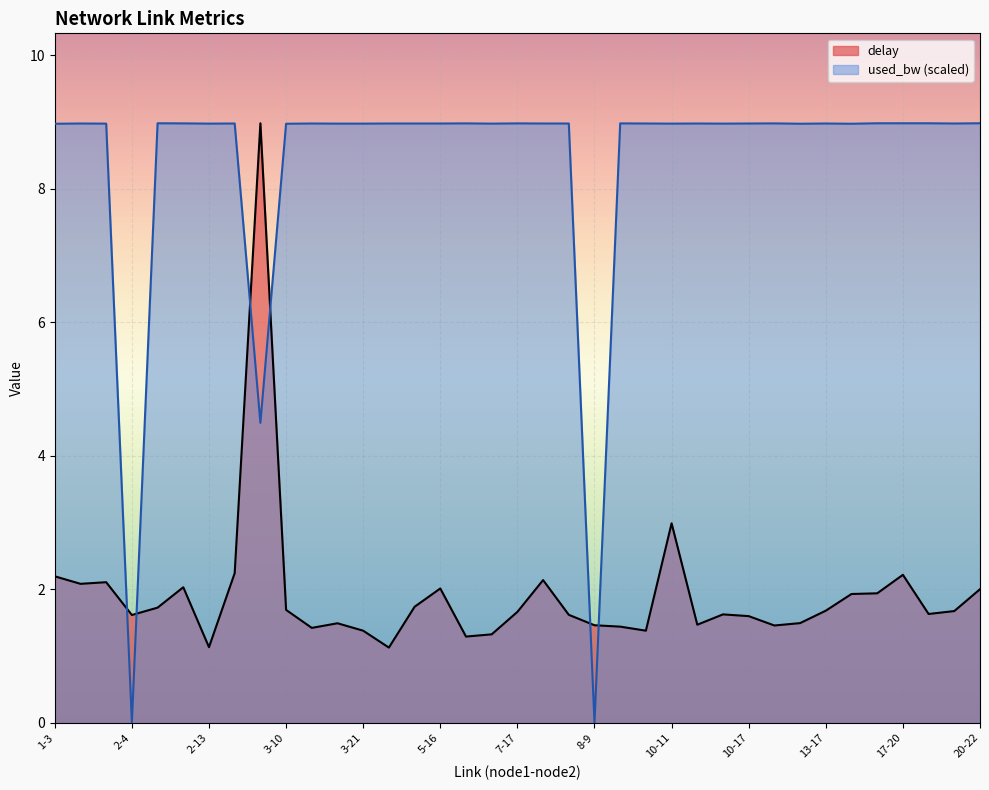

What is the value of the delay point at the 1st from the left?

2.2